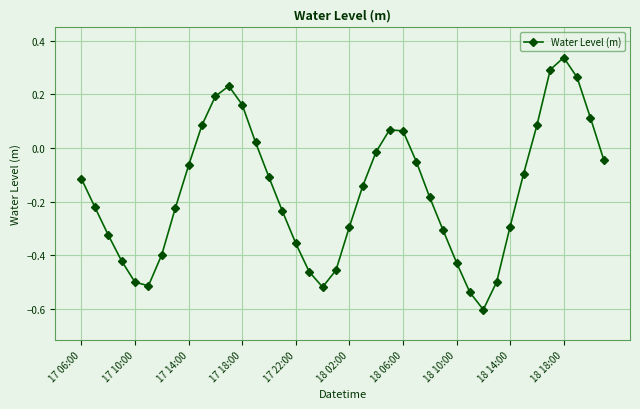

What is the smallest value displayed?

-0.6